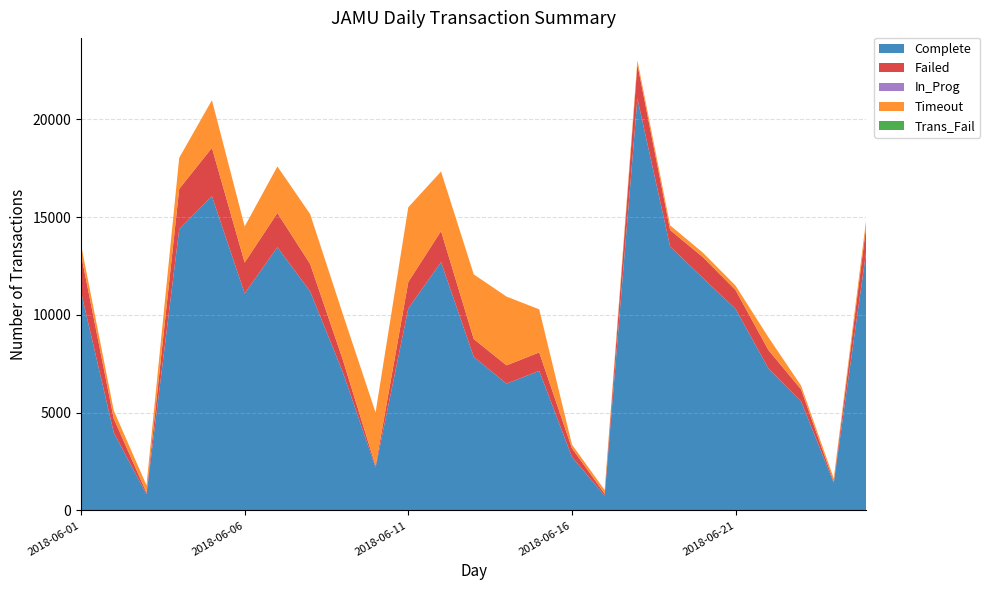

Reading right to left, list all the values displayed in this chart.

Complete: 13357	1412	5581	7274	10310	11888	13500	21067	761	2734	7141	6487	7858	12701	10338	2201	7068	11204	13465	11100	16071	14385	828	3984	11171
Failed: 1301	67	611	940	961	1070	839	1744	98	450	941	935	911	1586	1349	87	638	1405	1748	1581	2473	2063	81	716	1926
In_Prog: 0	0	0	0	0	0	0	0	0	0	0	0	0	0	0	0	0	0	0	0	0	0	0	0	0
Timeout: 347	162	195	651	227	227	245	206	186	188	2204	3518	3305	3048	3821	2724	2335	2551	2380	1844	2440	1586	382	413	500
Trans_Fail: 0	0	0	0	0	0	0	0	0	0	0	0	0	0	0	0	0	0	0	0	0	0	0	0	0